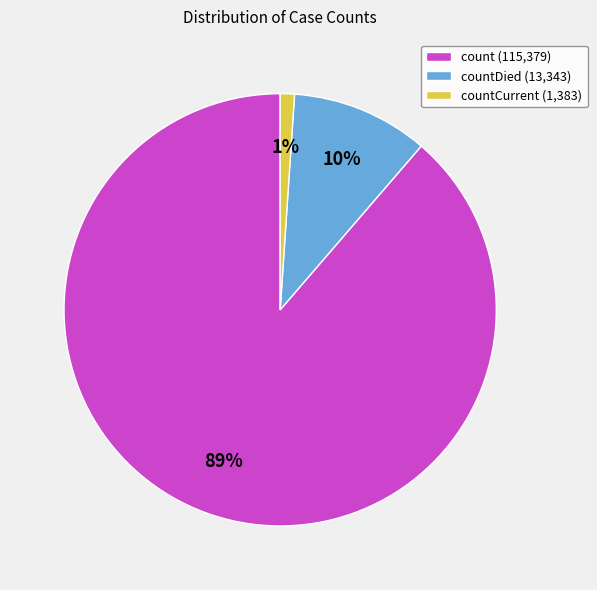

To the nearest percent, what is the difference between the largest and smallest slice percentages?

88%